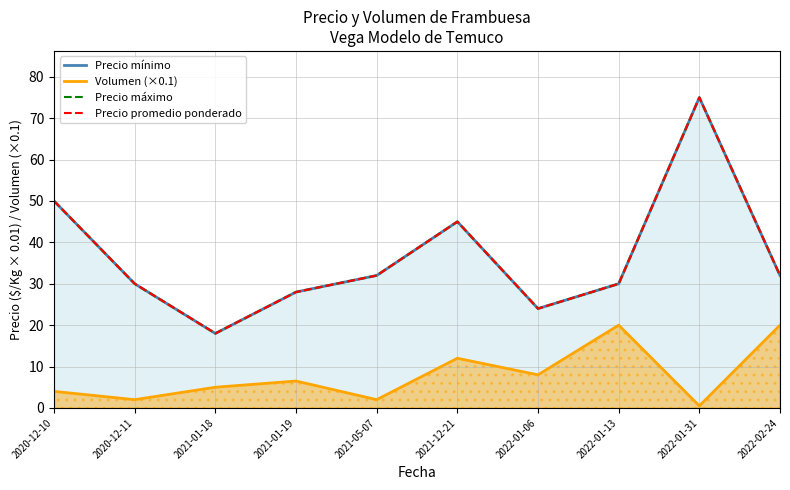

What is the difference between the second highest and minimum values in the Precio promedio ponderado series?

32.0